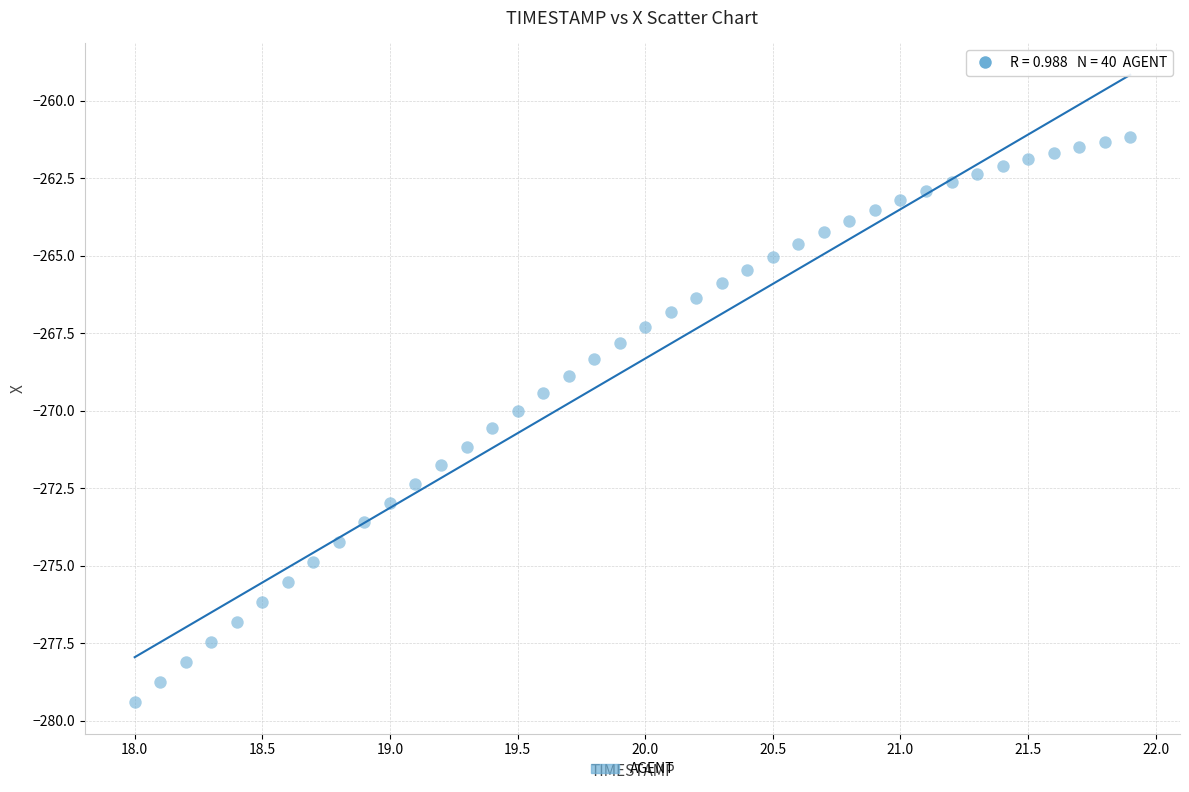

What is the range of X values (max minus min)?

3.9